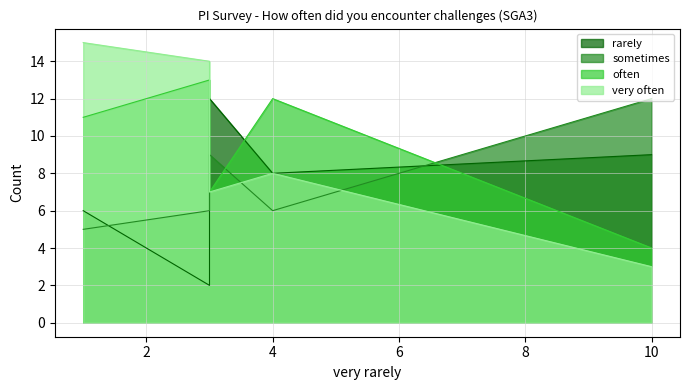

At which category does the chart reach its peak across all series?

1